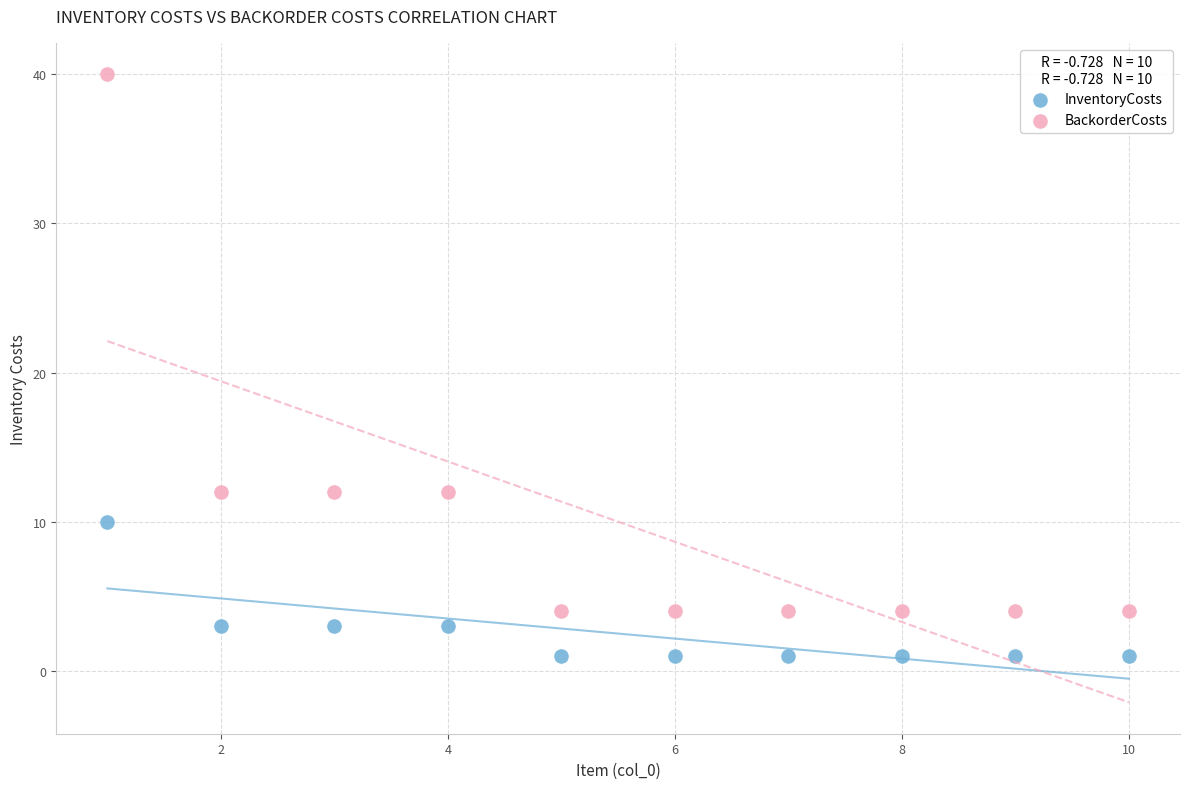

Which series reaches the minimum Y coordinate?

InventoryCosts